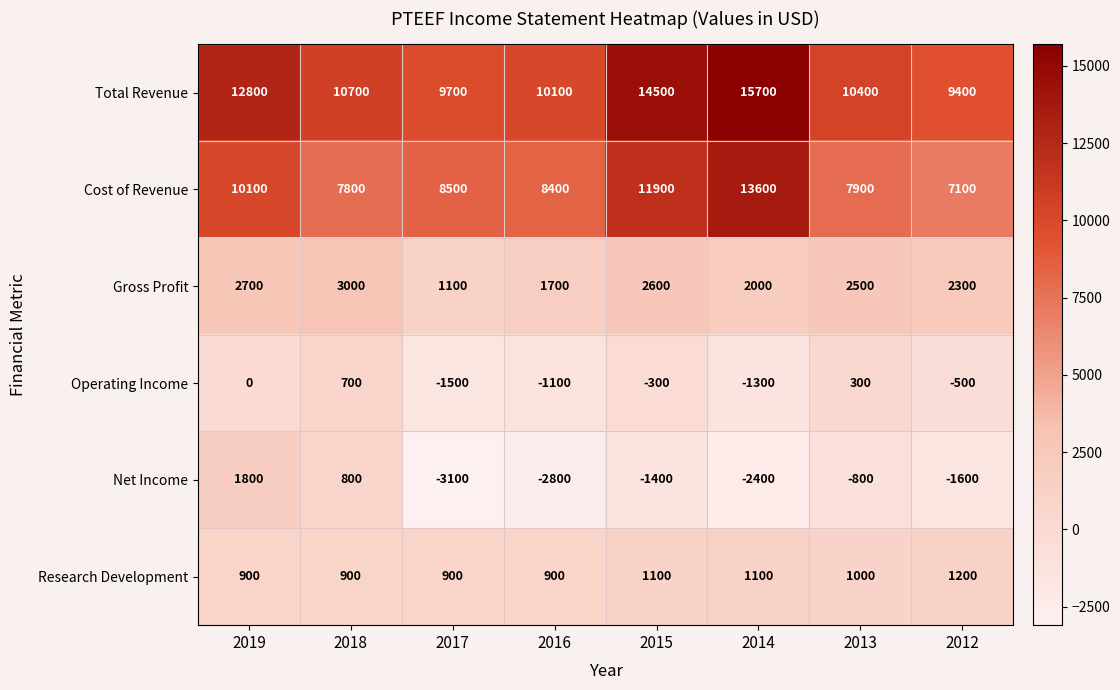

Which series has the widest spread of values?

Cost of Revenue